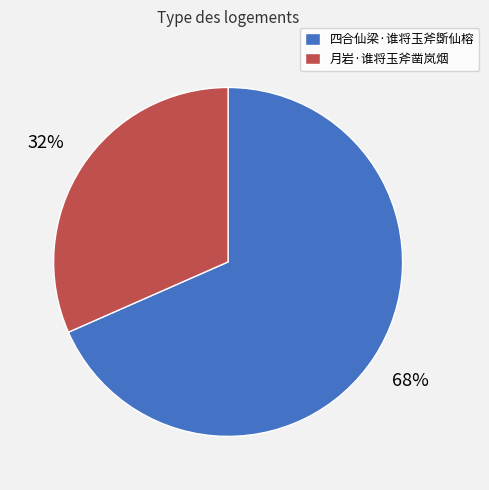

Approximately how many times larger is the value at 月岩·谁将玉斧凿岚烟 compared to 四合仙梁·谁将玉斧斲仙榕?

0.5